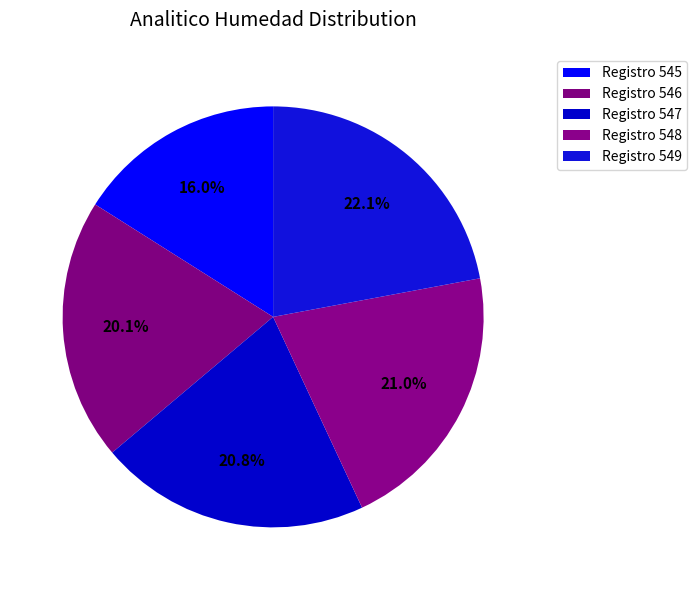

How many segments does this pie chart have?

5